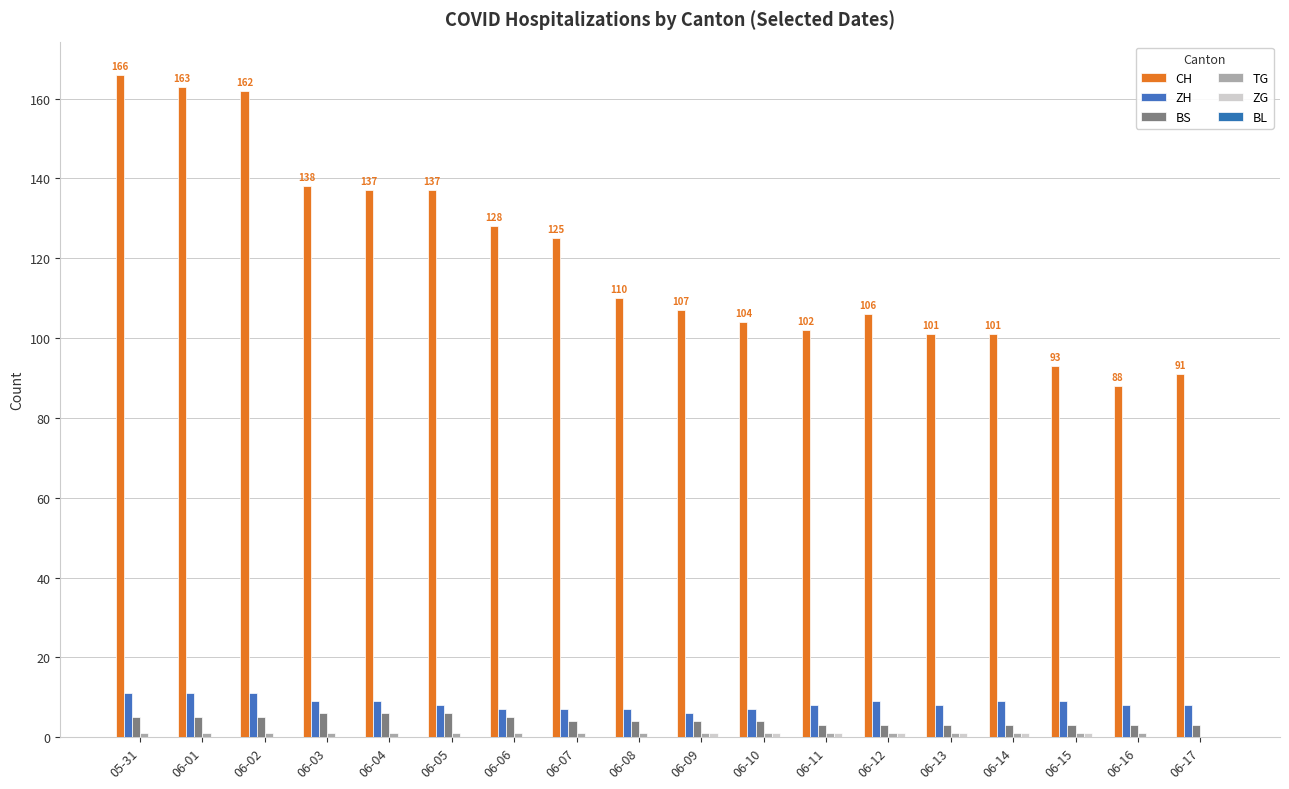

The ZG series shows 0 at 06-17. True or false?

True